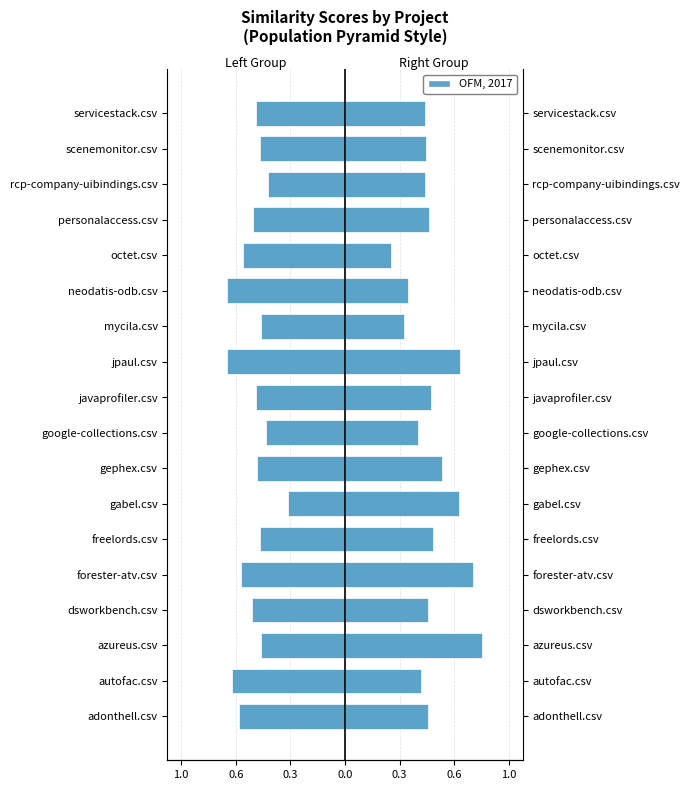

What is the value of the freelords / jpaul / azureus bar at the 15th from the left?

0.5